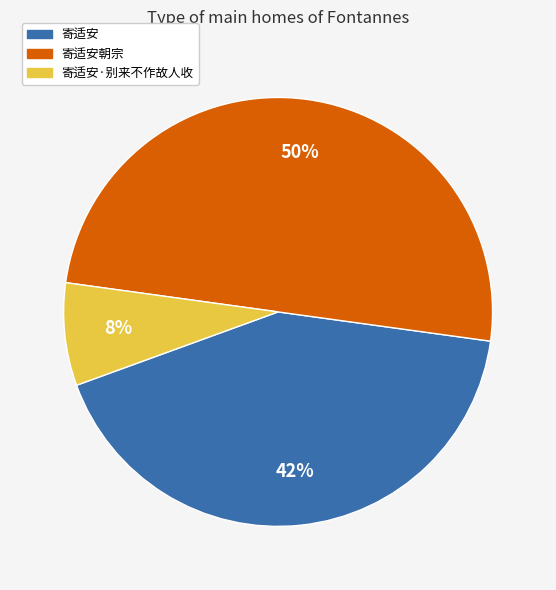

To the nearest percent, what is the difference between the largest and smallest slice percentages?

42%